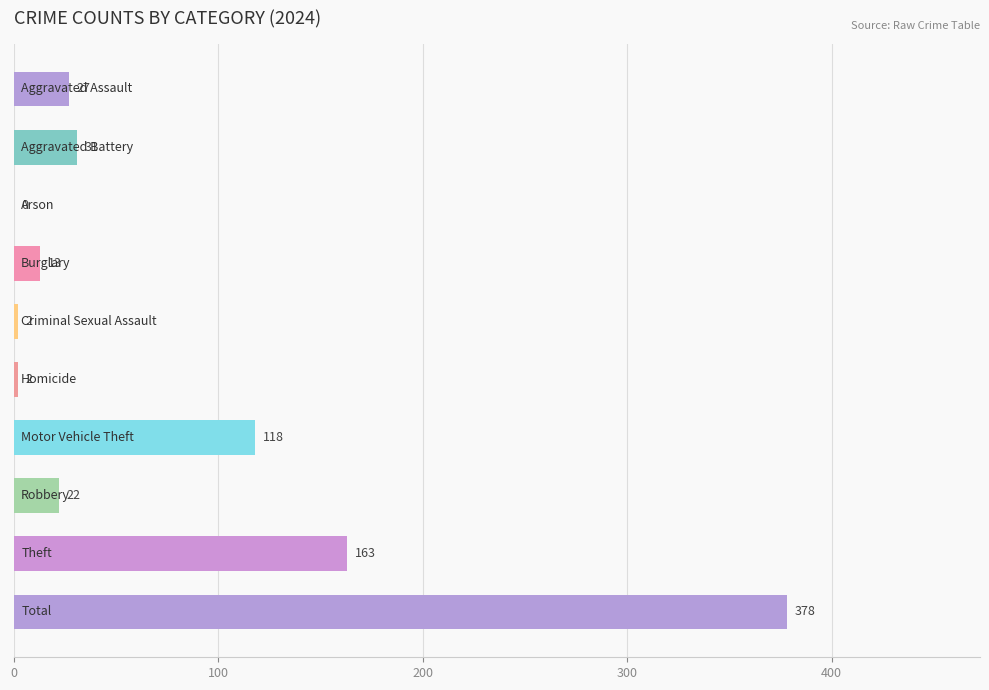

What is the sum of all values?

756